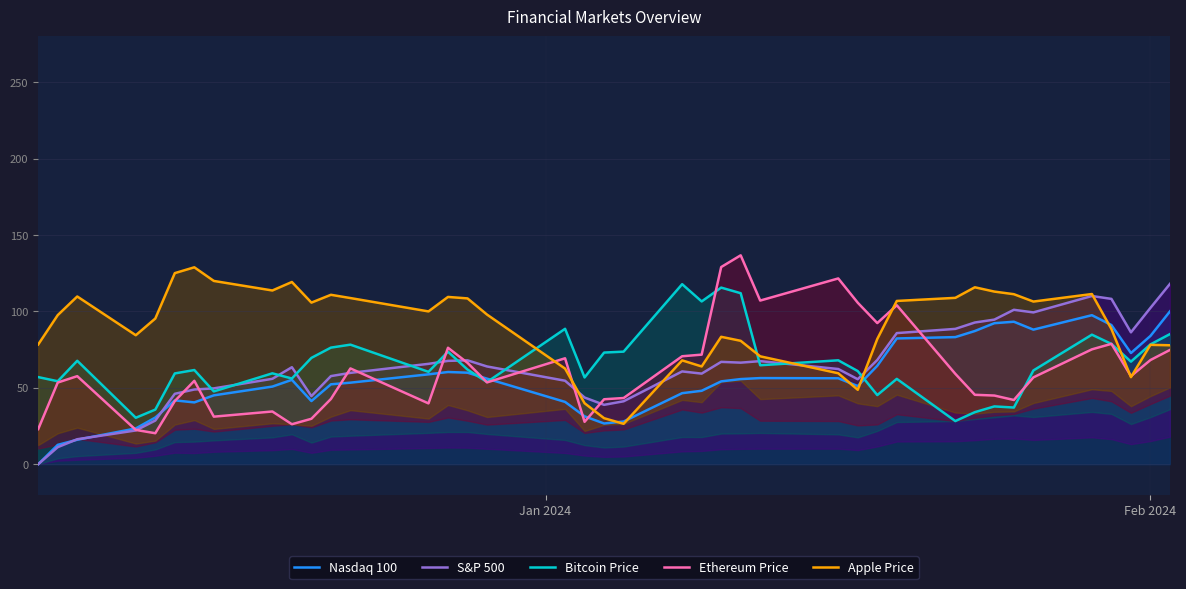

Count the number of categories in the chart.

40